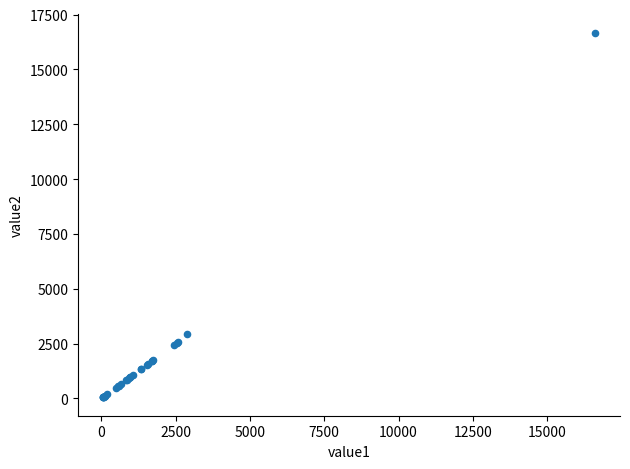

What Y value in the scatter plot is closest to 8358?

2921.0